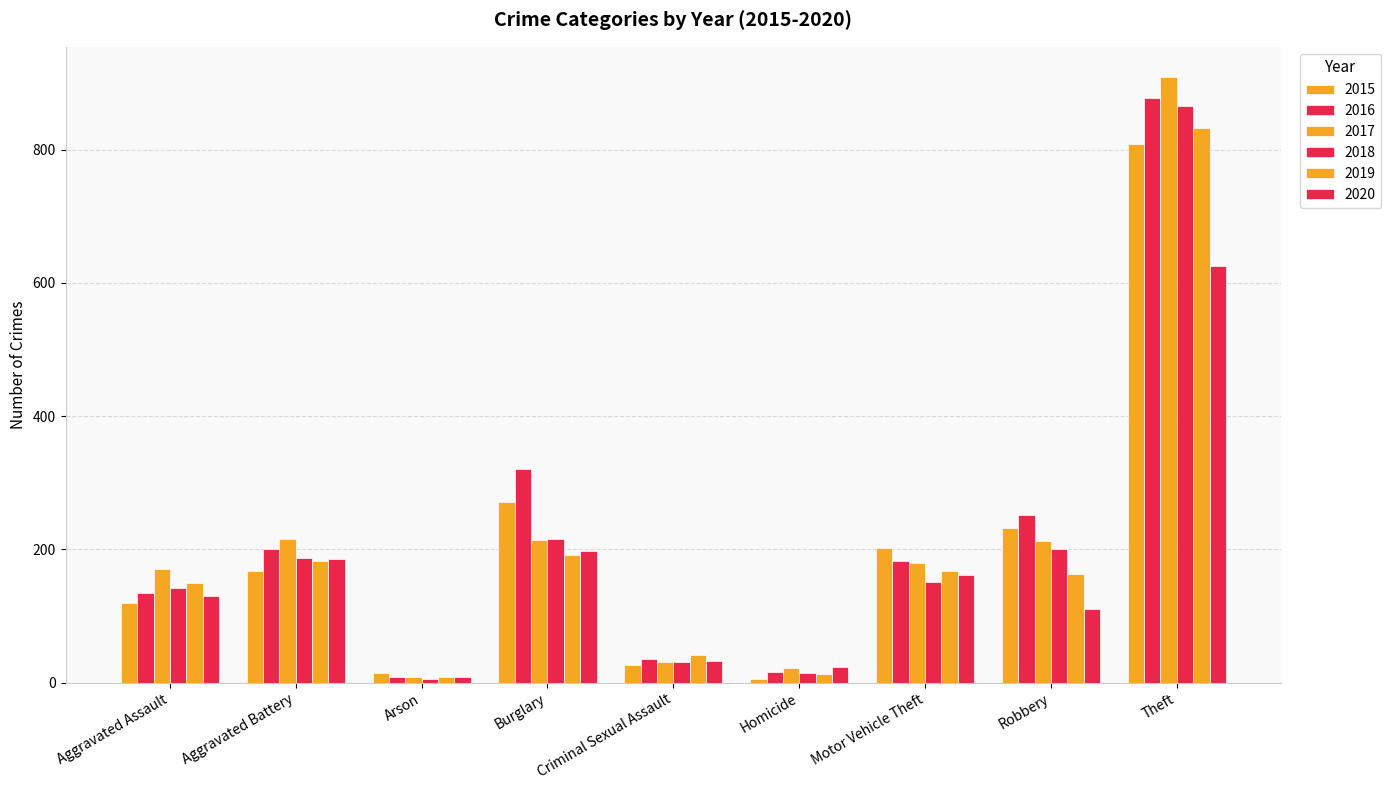

Does the chart contain any negative values?

No